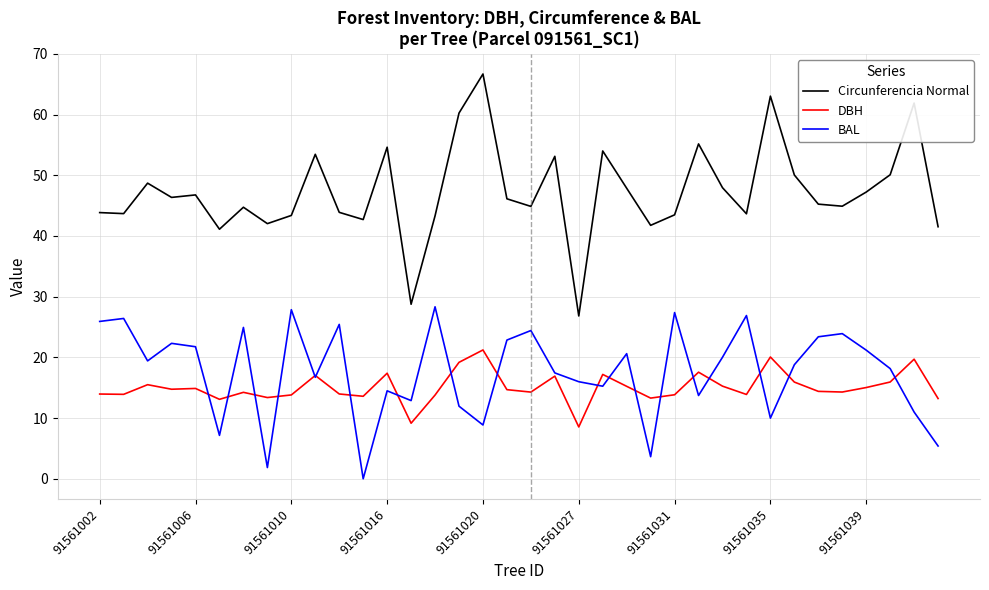

What is the maximum value for DBH?

21.2